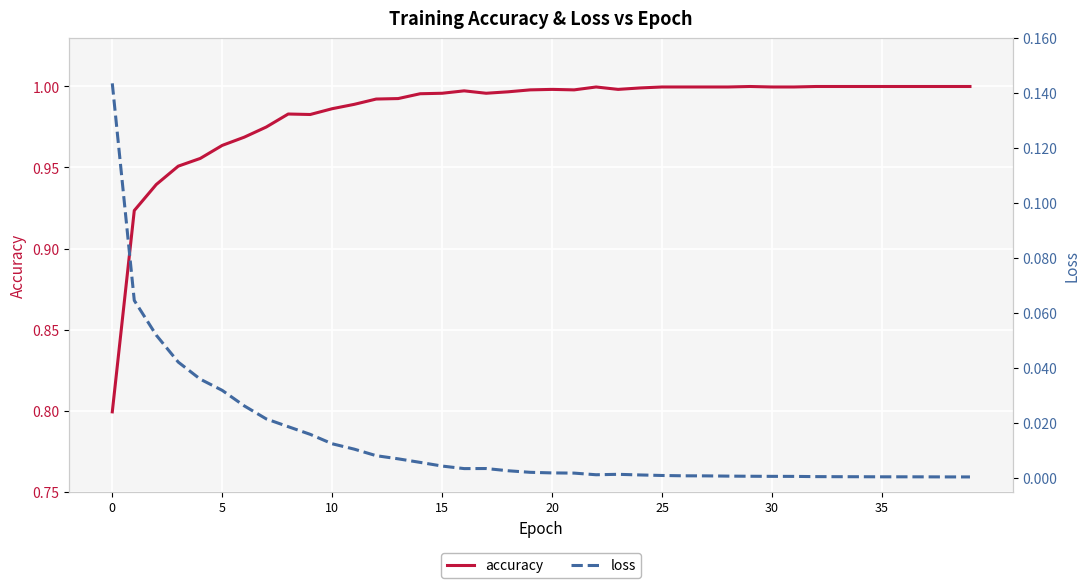

True or false: loss has more than 2 points higher than both neighbors.

True